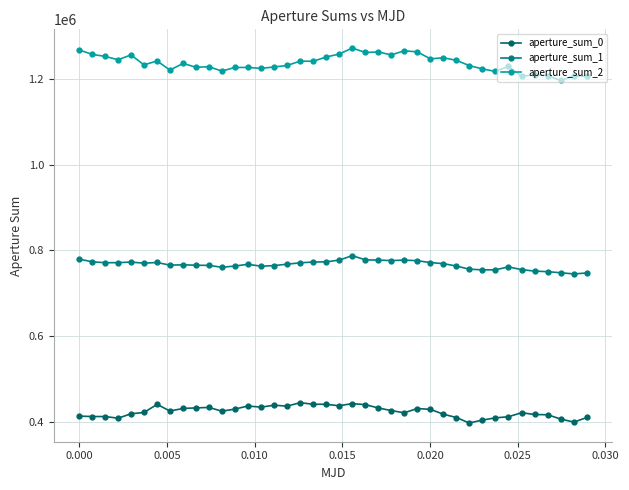

How many lines are shown in the chart?

3